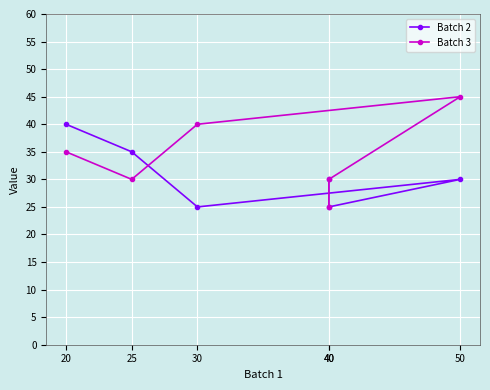

What is the label of the 1st point from the left?

40